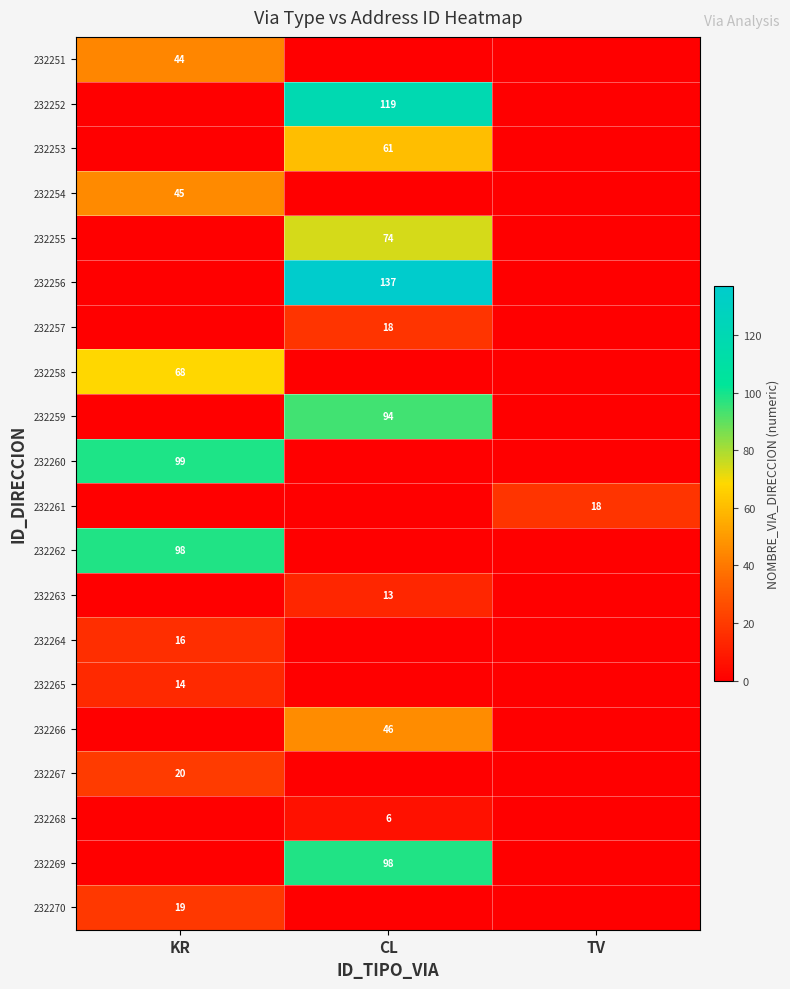

Is it true that 232258 equals 68 at KR?

True